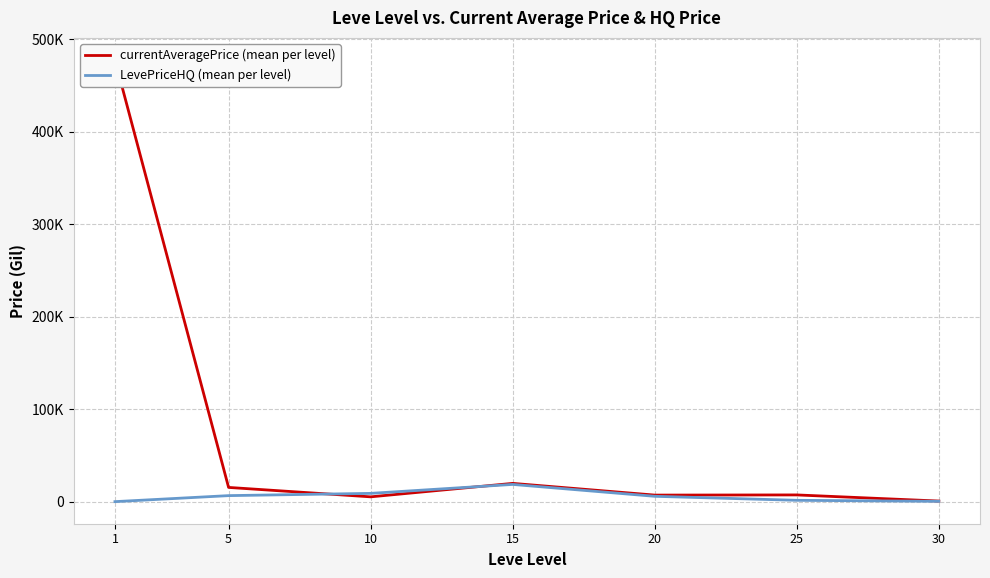

Which label corresponds to the largest value in the chart?

1